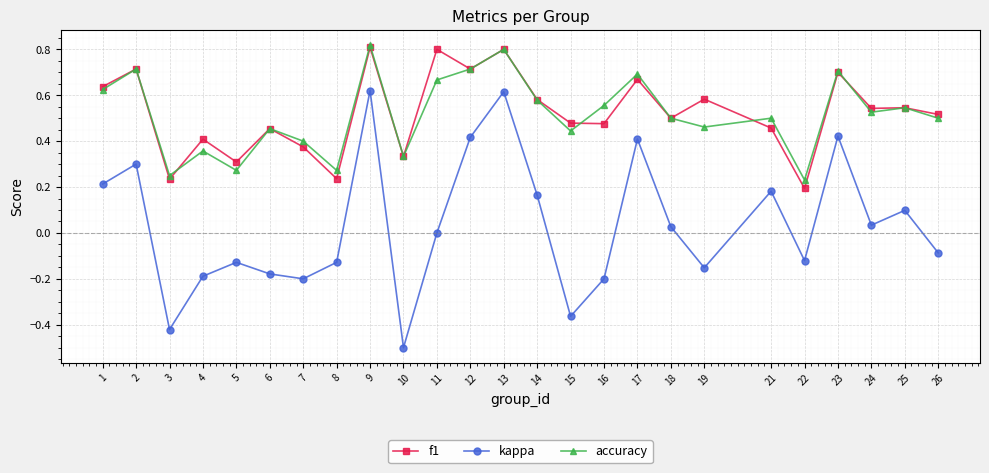

Between 16 and 23, which series saw the biggest shift?

kappa